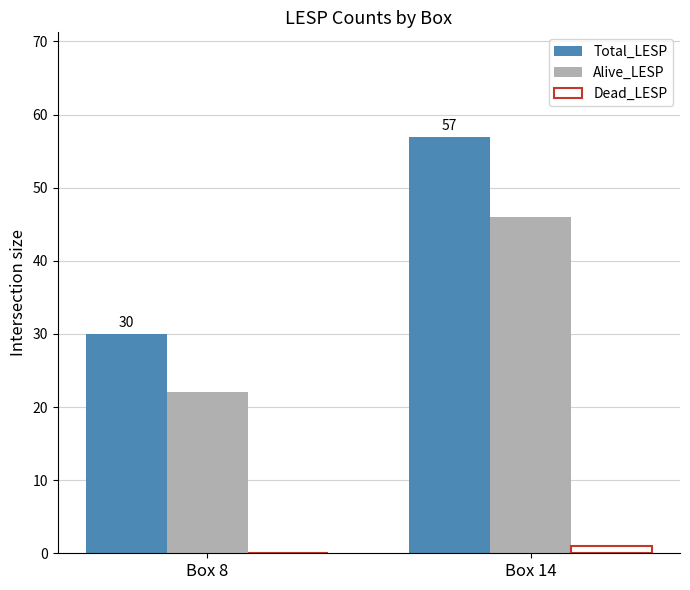

Which series changed the most between Box 8 and Box 14?

Total_LESP